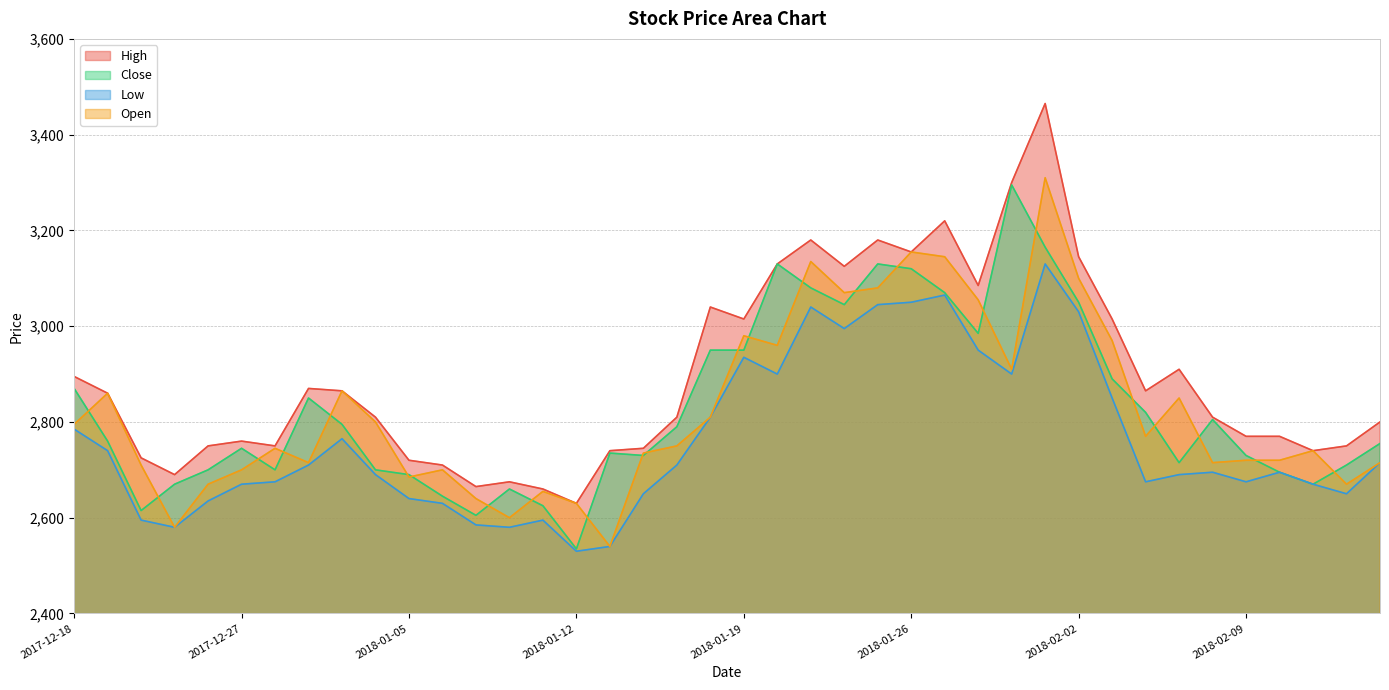

Between 2018-01-16 and 2017-12-27, which is larger?

2017-12-27